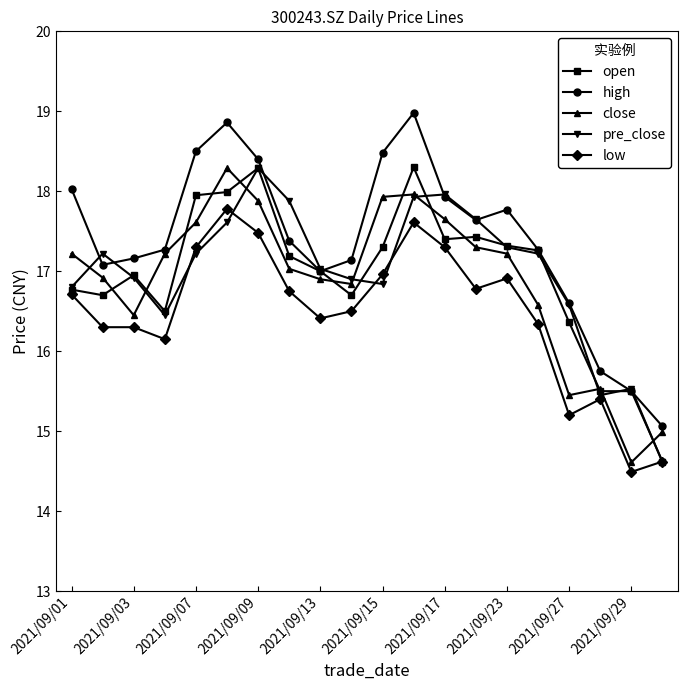

Count the number of data series in this chart.

5